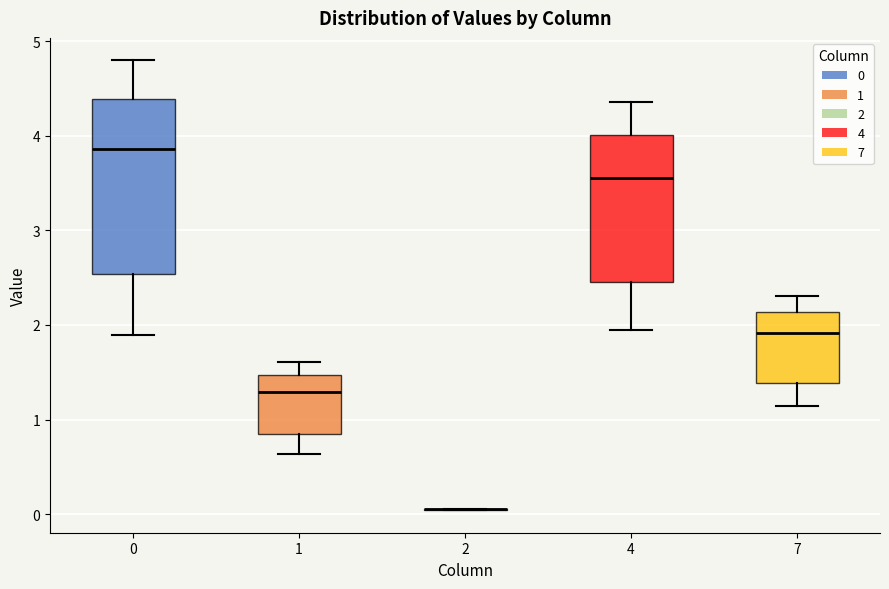

Reading left to right, read every box against the y-axis: the position of its median line, the range the box covers, and the ends of its whiskers. The values are not printed on the chart, so give them approximately, as read against the axis.

0: median 3.9, box 2.5 to 4.4, whiskers 1.9 to 4.8
1: median 1.3, box 0.8 to 1.5, whiskers 0.6 to 1.6
2: box collapsed to a line at 0.0, whiskers 0.0 to 0.1
4: median 3.6, box 2.5 to 4.0, whiskers 2.0 to 4.4
7: median 1.9, box 1.4 to 2.1, whiskers 1.1 to 2.3